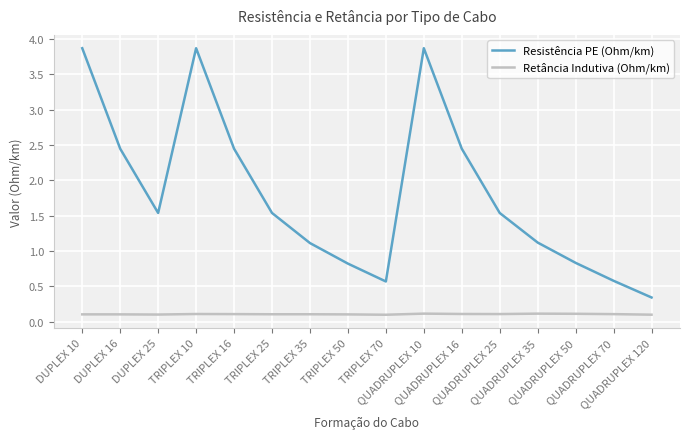

What position from the right is TRIPLEX 10?

13